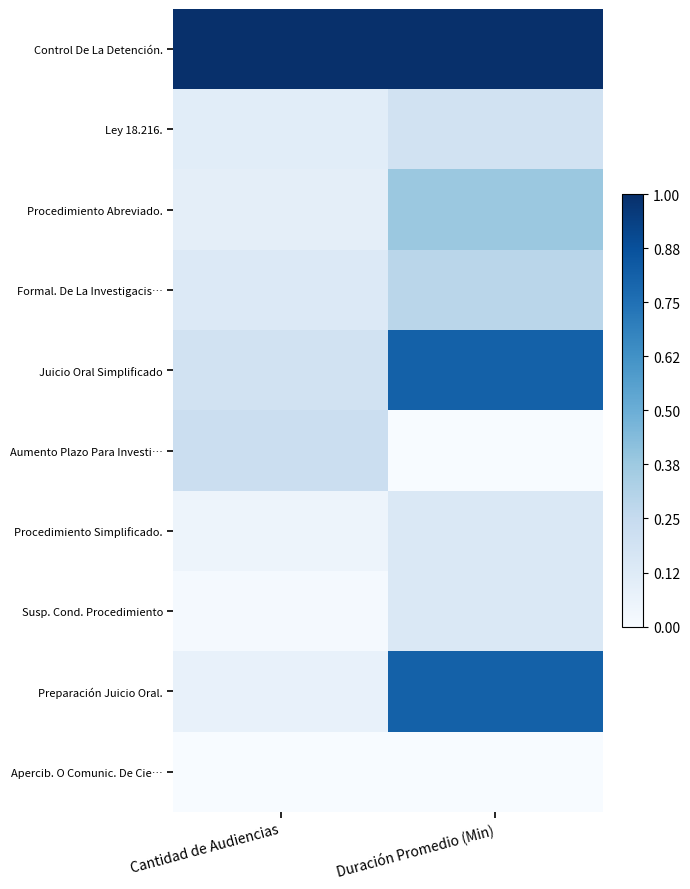

What is the total value across all series at Cantidad de Audiencias?

1.9